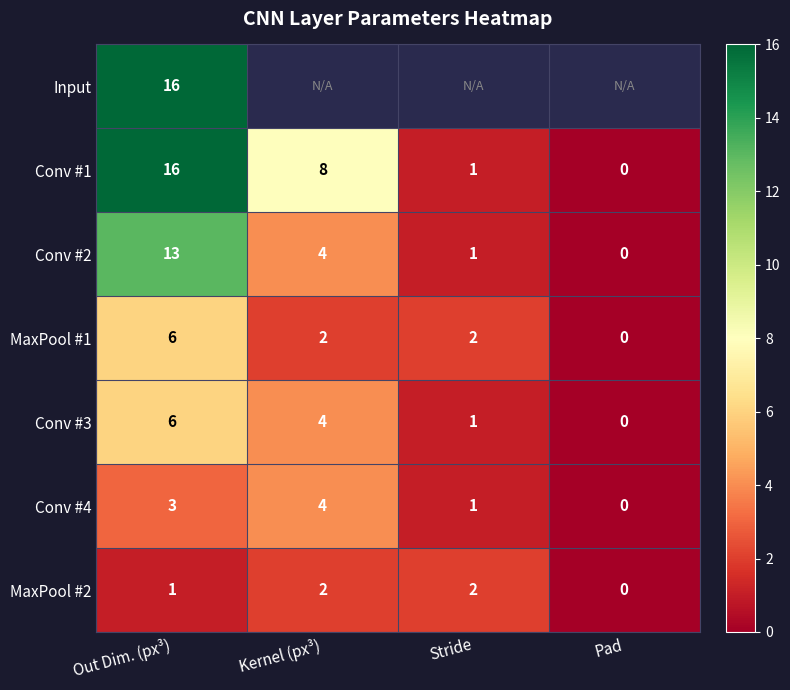

Which category has the highest value across all series?

Out Dim. (px³)